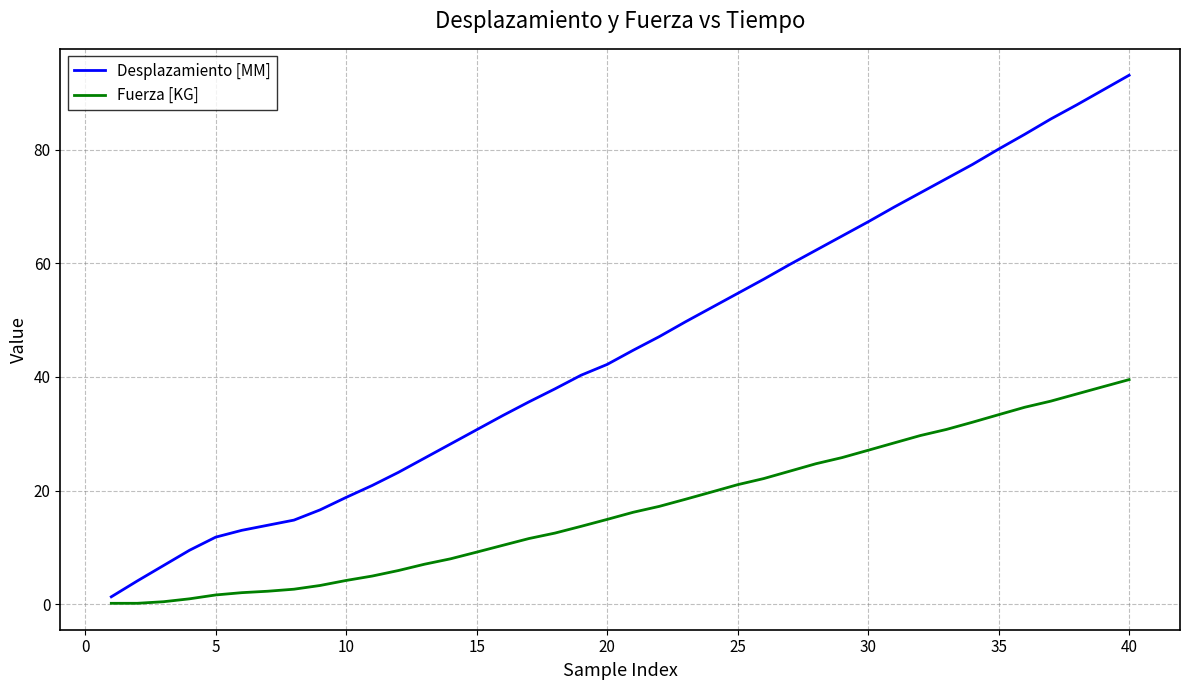

Rank the series by their average value, from highest to lowest.

Desplazamiento [MM], Fuerza [KG]